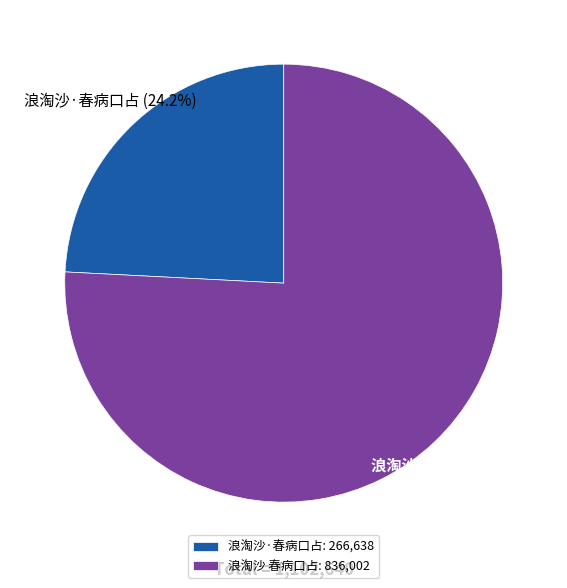

Between 浪淘沙 春病口占 and 浪淘沙·春病口占, which is larger?

浪淘沙 春病口占